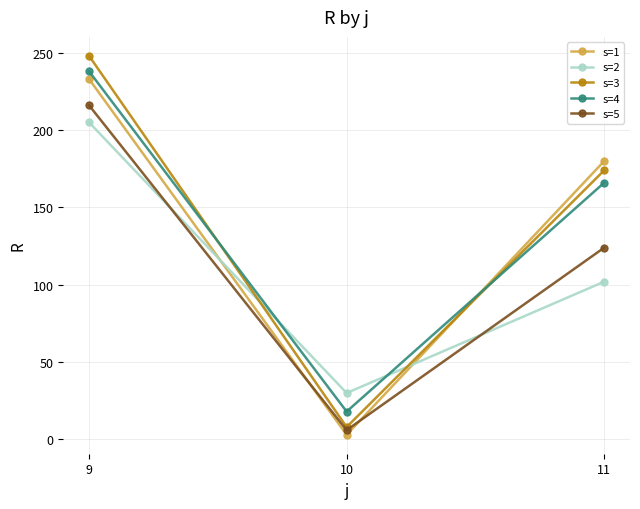

Is it true that s=1 equals 180 at 11?

True